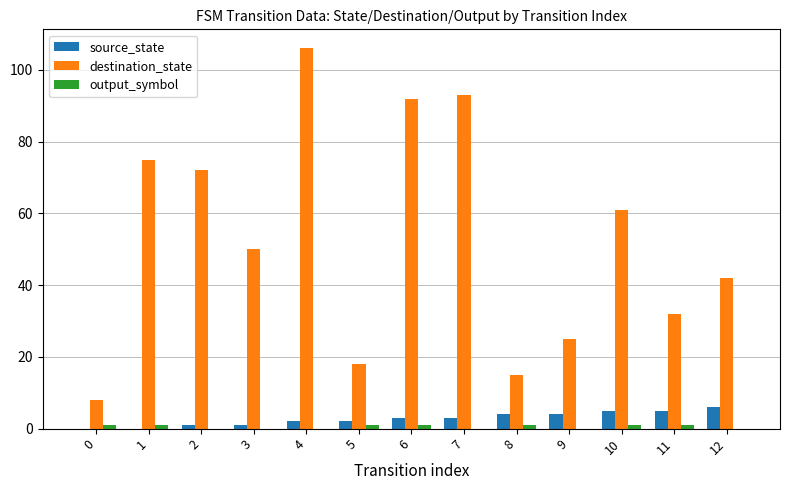

Which series has the largest total across all categories?

destination_state